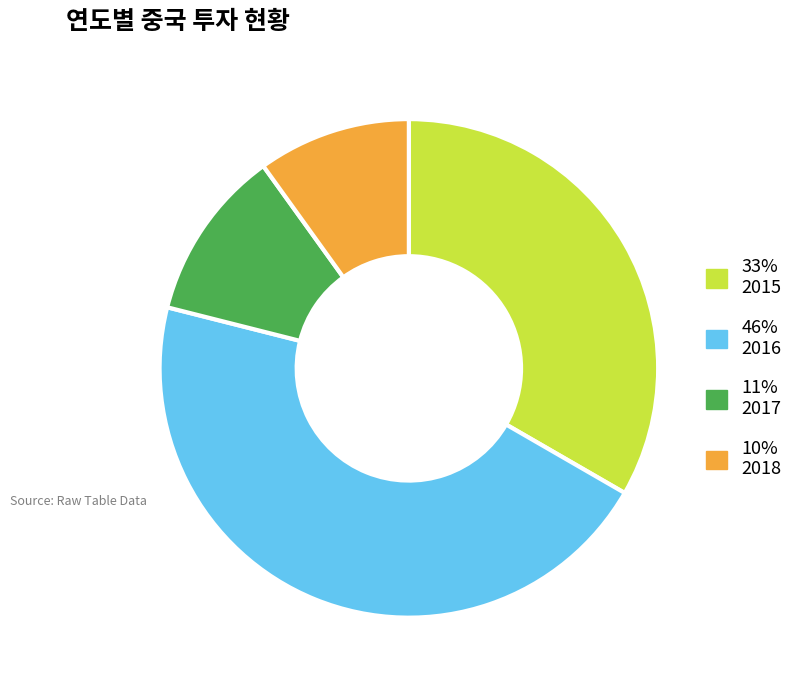

Is there a majority slice in this chart?

No